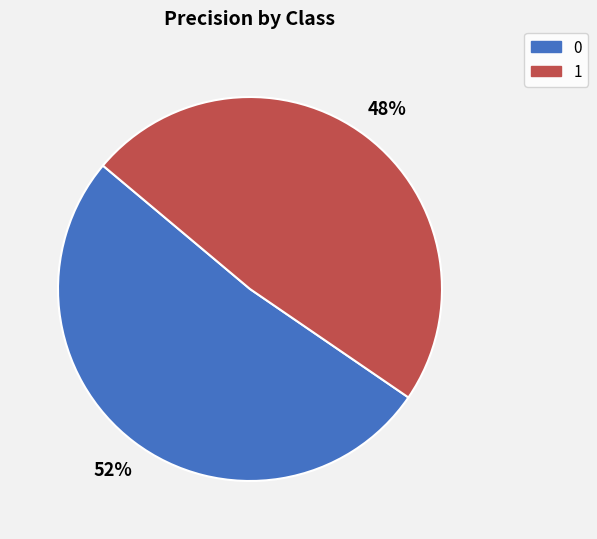

Do 1 and 0 together represent more than half of the pie?

Yes